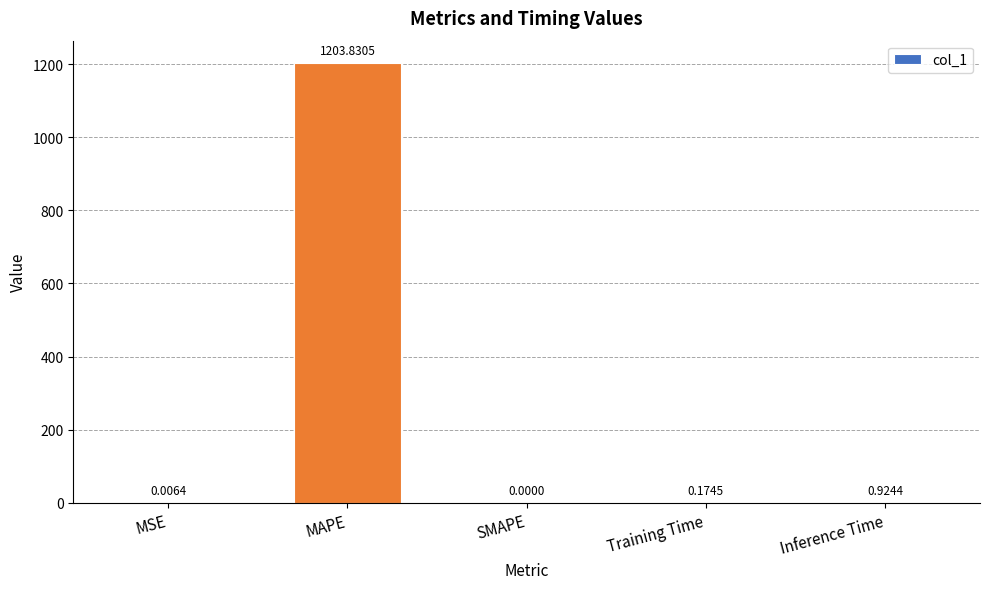

What is the sum of all values?

1204.9